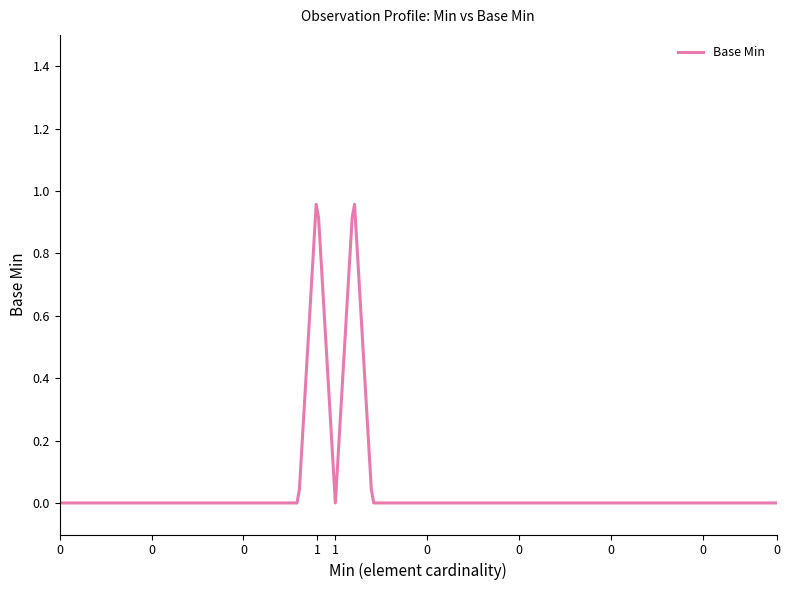

Reading right to left, transcribe all the data shown in this chart.

0	0	0	0	0	0	0	0	0	0	0	0	0	0	0	0	0	0	0	0	0	0	0	1	0	1	0	0	0	0	0	0	0	0	0	0	0	0	0	0